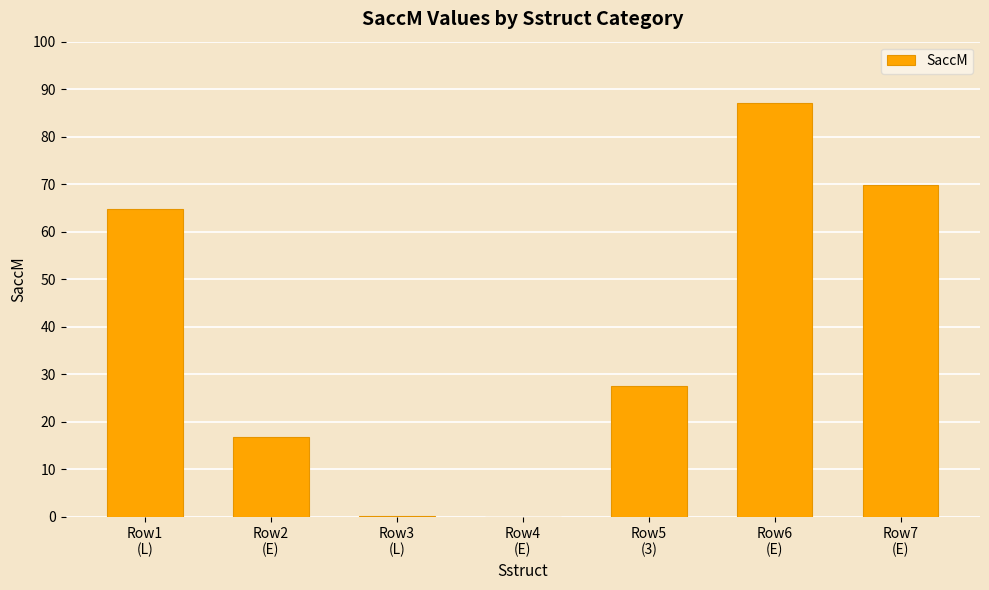

True or false: the data shows 27.5 at Row5
(3).

True